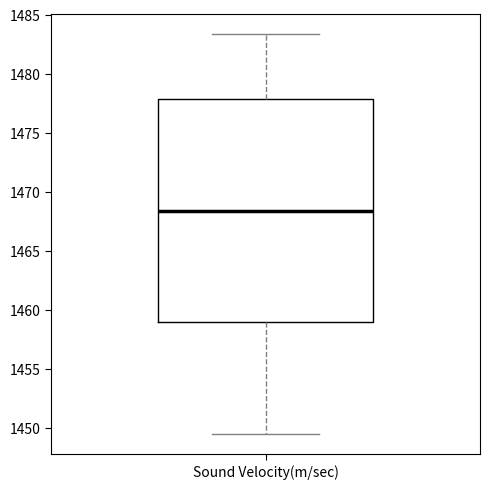

Transcribe this box plot: give where the median line is, the range the box spans, and where the two whiskers end, as read against the y-axis. The values are not printed on the chart, so give them approximately, as read against the axis.

median 1468.5, box 1459.0 to 1478.0, whiskers 1449.5 to 1483.5